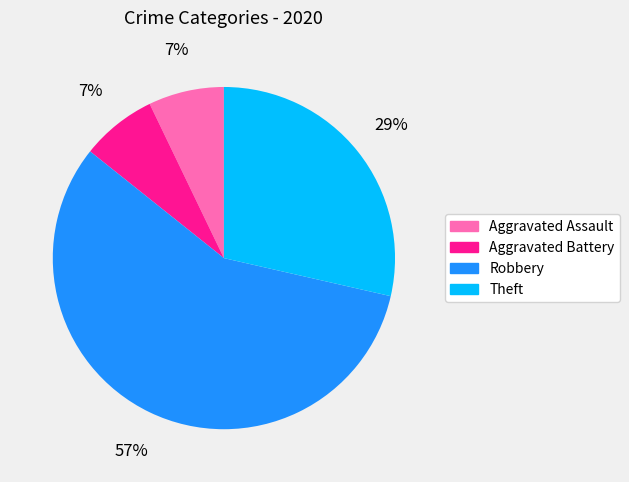

What percentage is the Robbery slice, to the nearest percent?

57%